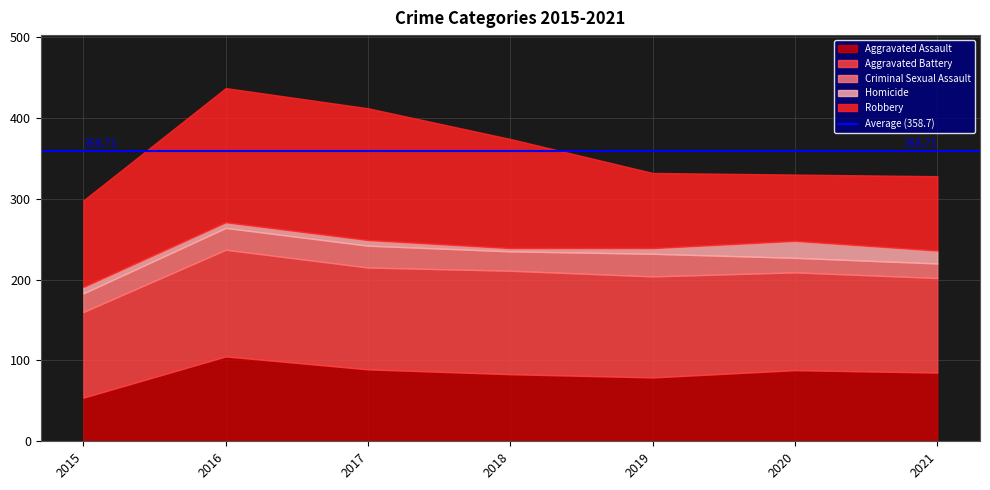

What is the difference between the maximum and minimum values in the Homicide series?

17